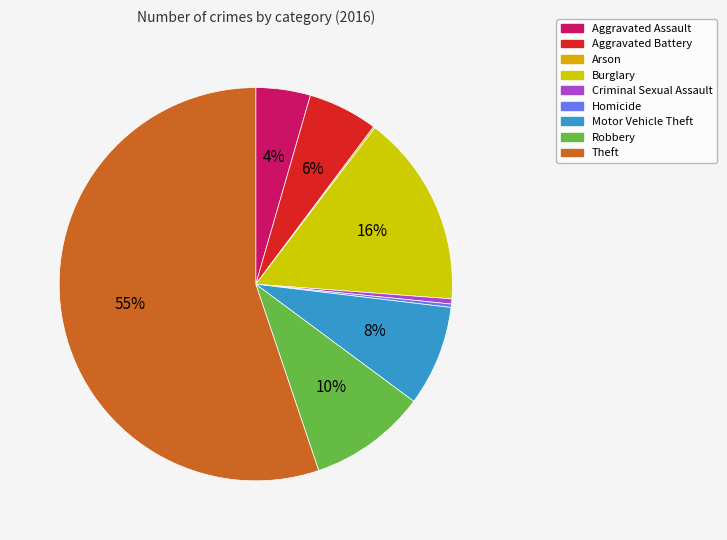

The Homicide slice represents 0% of the pie. True or false?

True